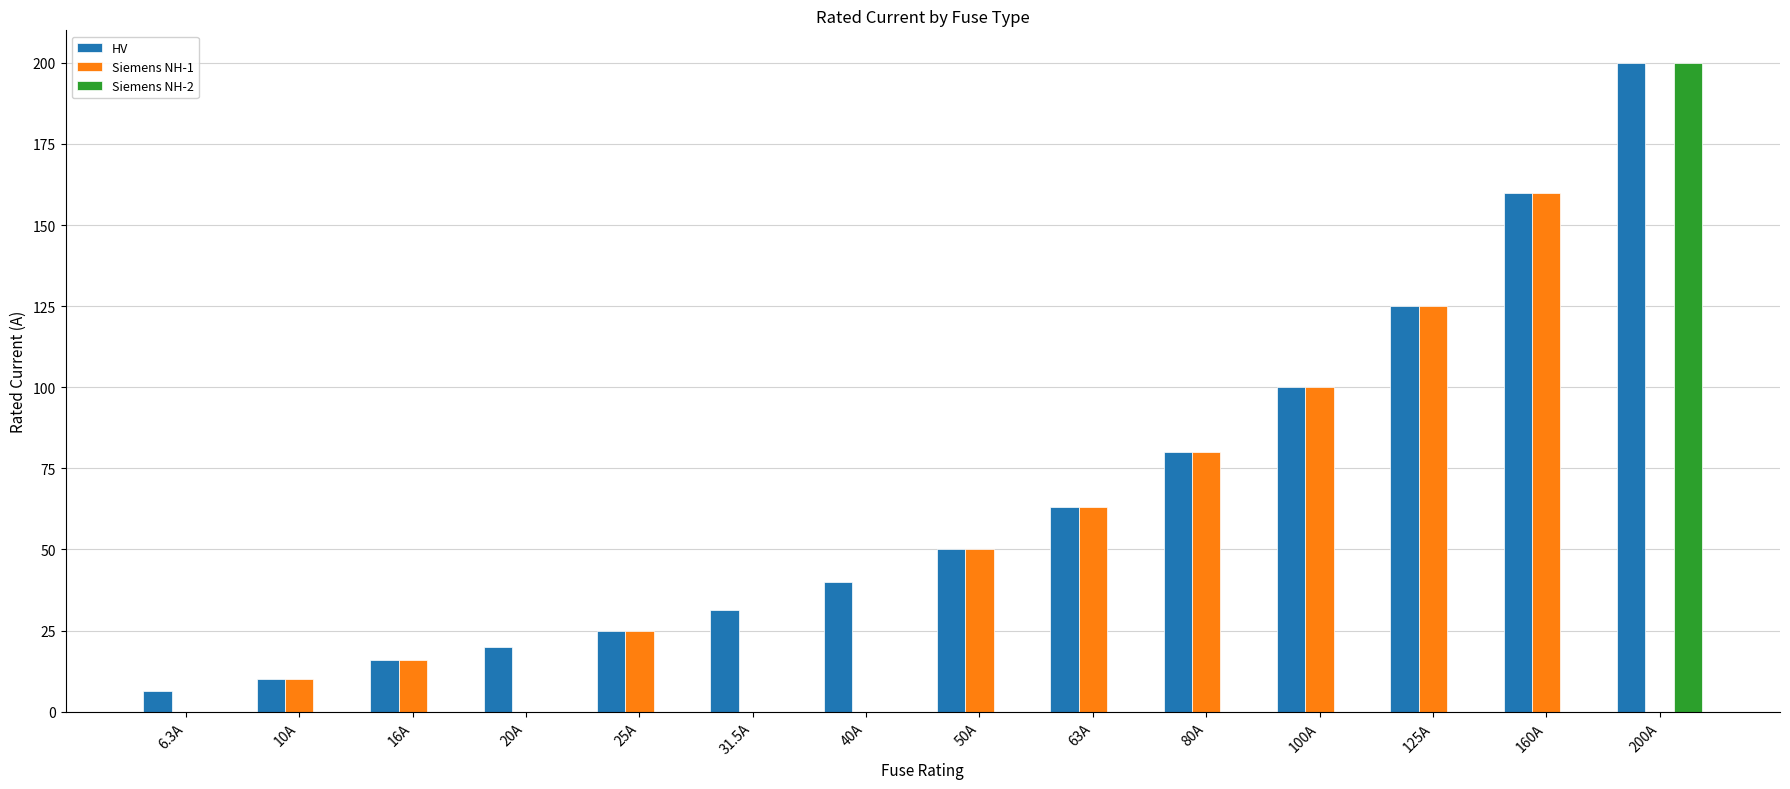

What is the total value across all series at 6.3A?

6.3